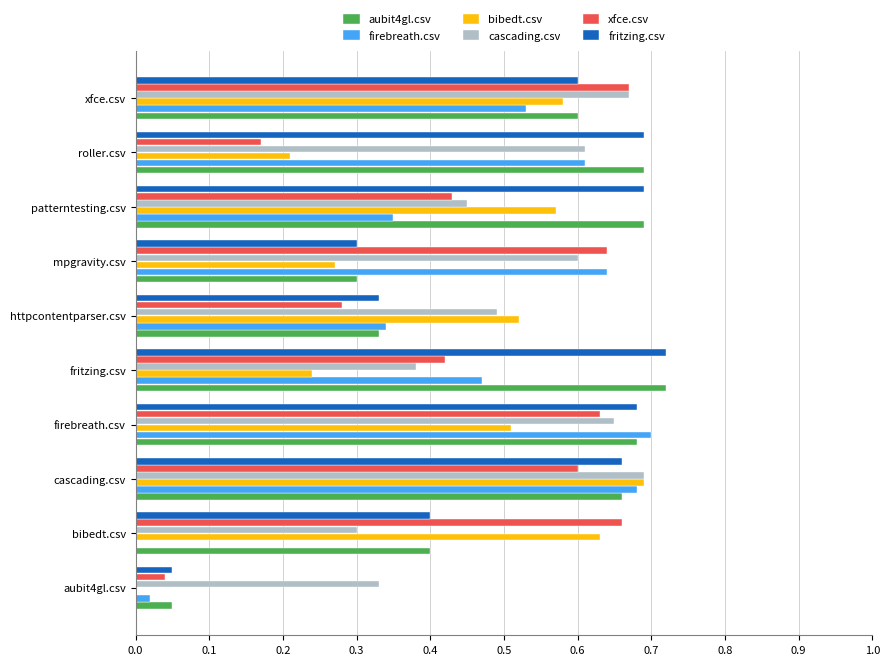

How many distinct data groups are displayed?

6